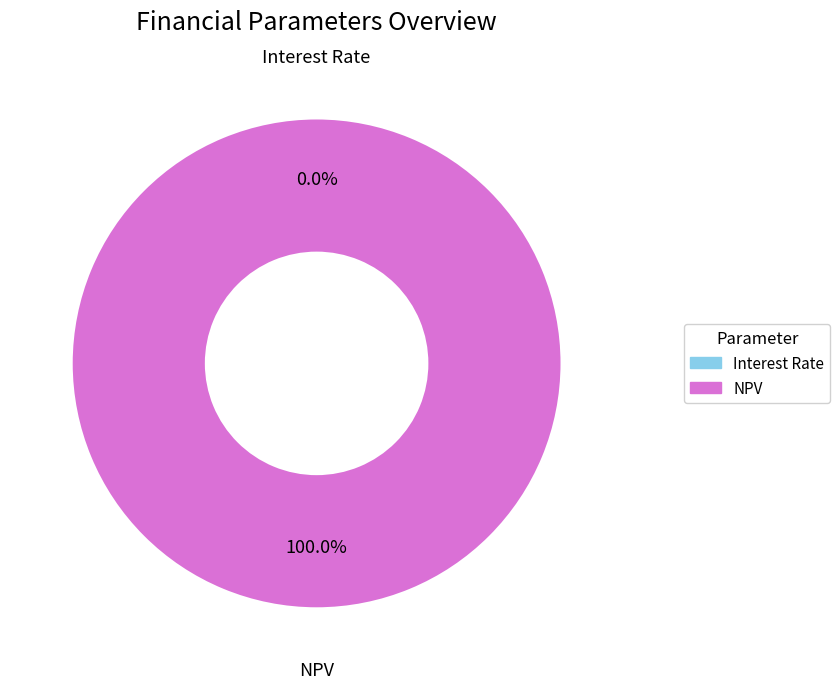

Which slice represents more than half of the pie?

NPV